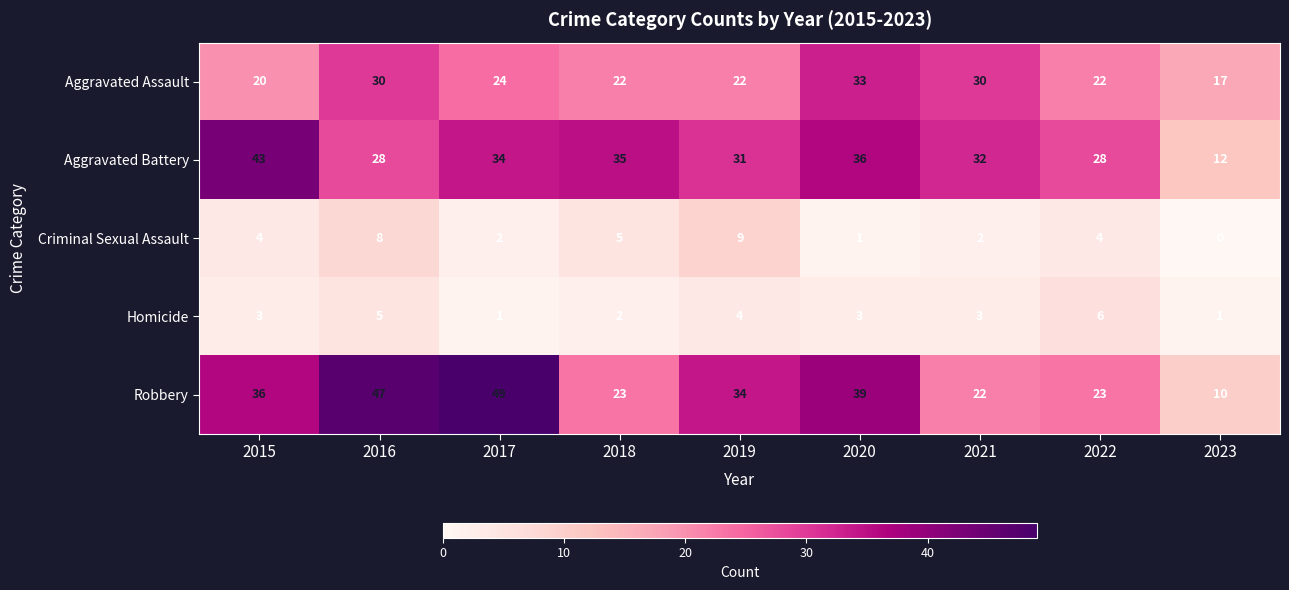

The value of Aggravated Battery at 2021 is 32. True or false?

True